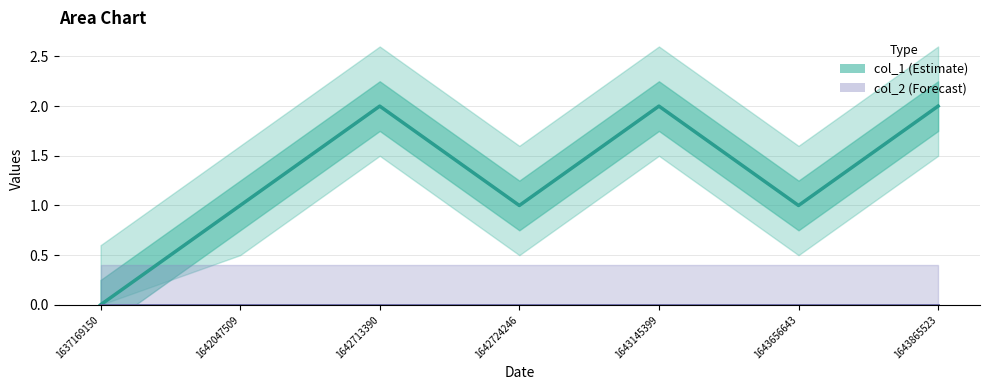

Count the number of categories in the chart.

7